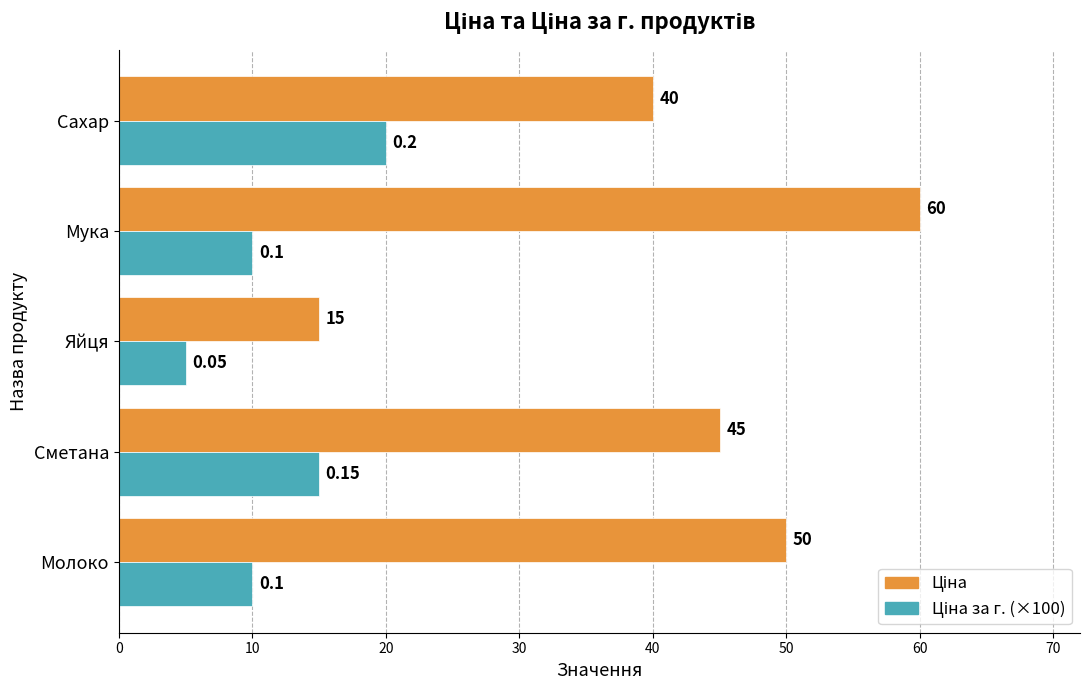

At which category is the sum across all series the highest?

Мука